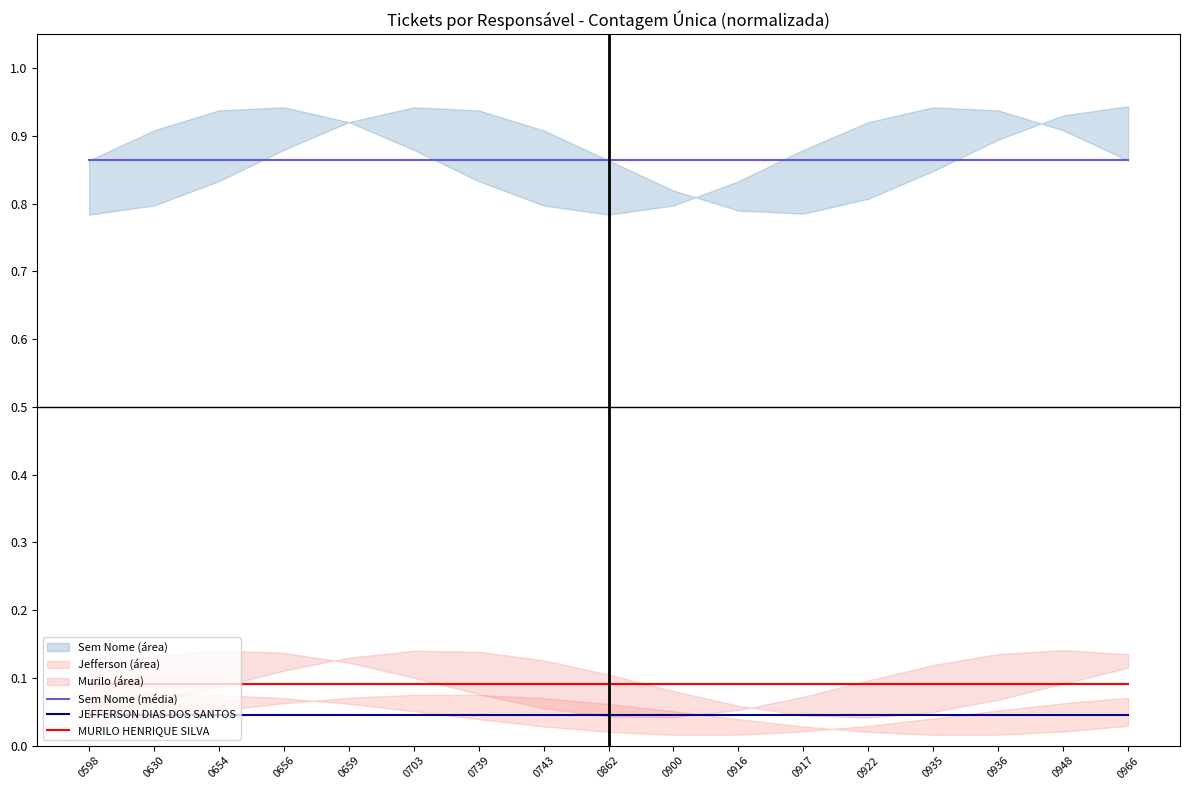

Reading left to right, what are all the values shown in this chart?

Sem Nome (média): 0.9	0.9	0.9	0.9	0.9	0.9	0.9	0.9	0.9	0.9	0.9	0.9	0.9	0.9	0.9	0.9	0.9
JEFFERSON DIAS DOS SANTOS: 0.0	0.0	0.0	0.0	0.0	0.0	0.0	0.0	0.0	0.0	0.0	0.0	0.0	0.0	0.0	0.0	0.0
MURILO HENRIQUE SILVA: 0.1	0.1	0.1	0.1	0.1	0.1	0.1	0.1	0.1	0.1	0.1	0.1	0.1	0.1	0.1	0.1	0.1